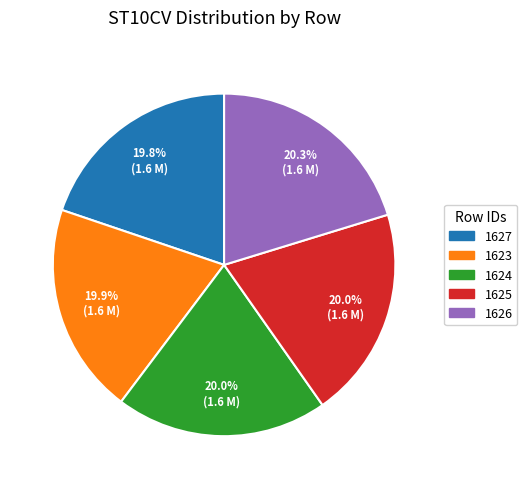

Combined, what portion of the pie is 1624 and 1627?

39.8%